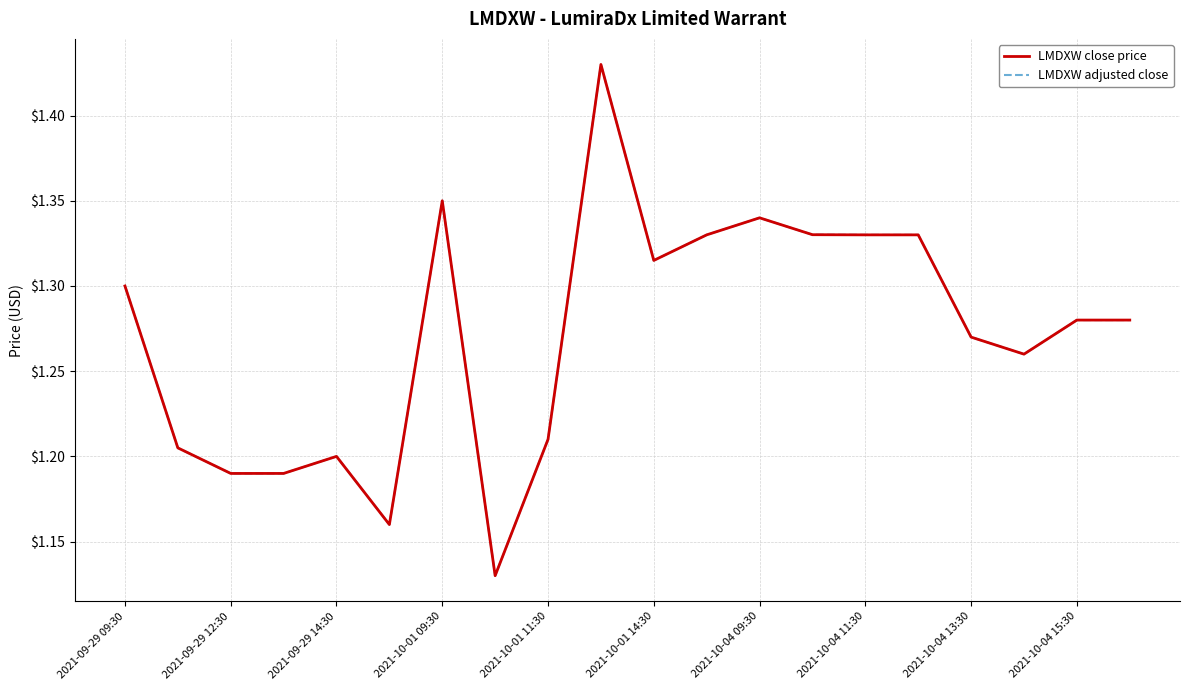

Count the LMDXW adjusted close values in the range 1 to 2.

20